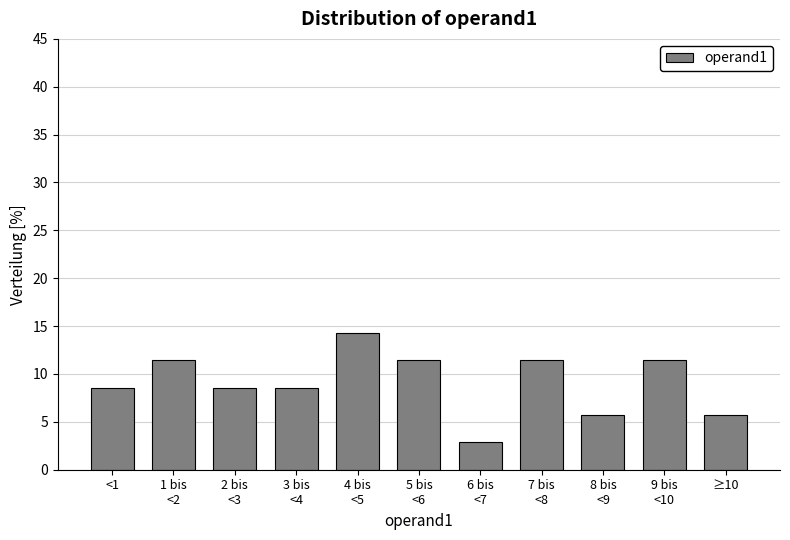

Reading left to right, list all the values displayed in this chart.

8.6	11.4	8.6	8.6	14.3	11.4	2.9	11.4	5.7	11.4	5.7